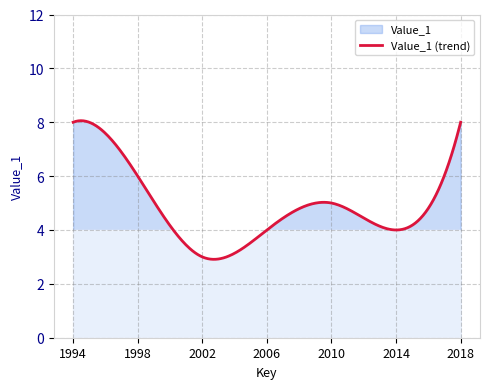

How many lines are shown in the chart?

1